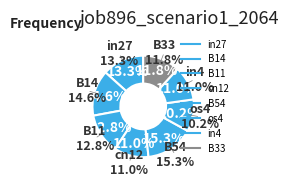

Which slice is the largest?

B54